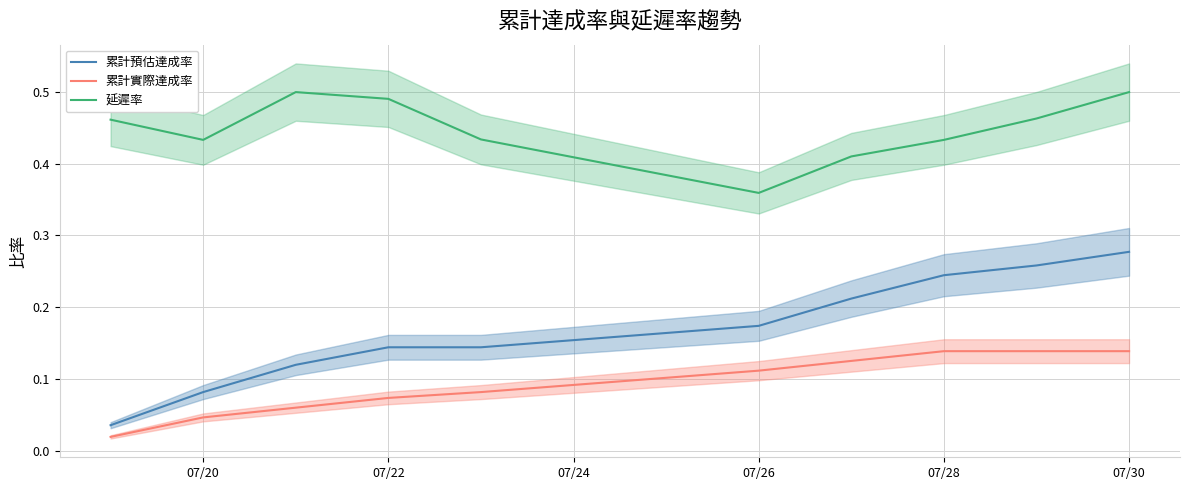

True or false: 累計預估達成率 and 延遲率 intersect in this chart.

False